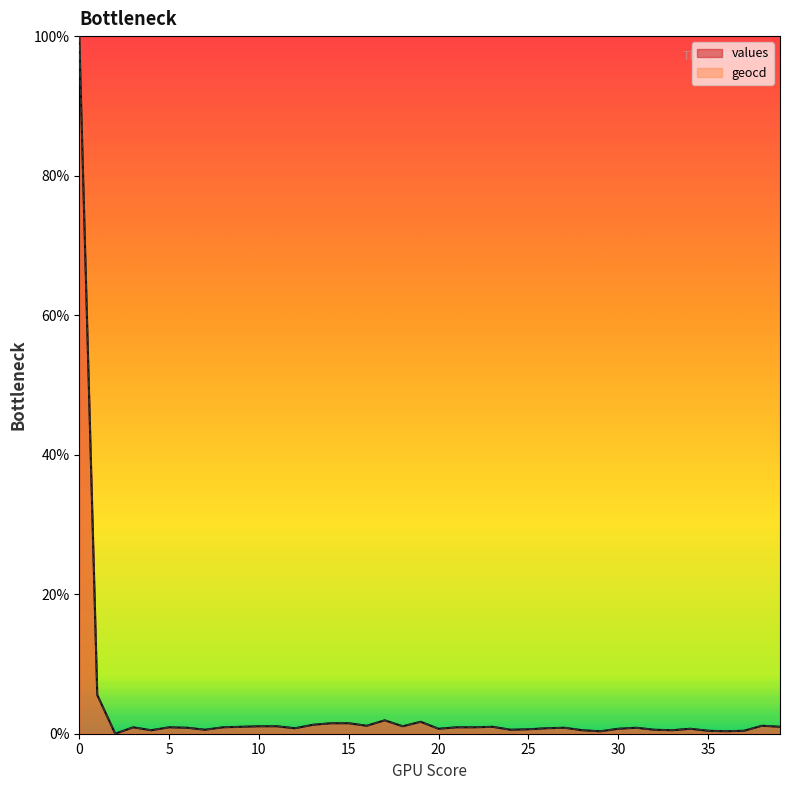

Reading left to right, extract all data points from this chart.

values: 0=100.0	1=5.6	2=0.0	3=0.9	4=0.5	5=0.9	6=0.9	7=0.6	8=0.9	9=1.0	10=1.1	11=1.1	12=0.8	13=1.3	14=1.5	15=1.5	16=1.1	17=1.9	18=1.1	19=1.7	20=0.7	21=0.9	22=0.9	23=1.0	24=0.6	25=0.6	26=0.8	27=0.9	28=0.5	29=0.3	30=0.7	31=0.9	32=0.6	33=0.5	34=0.7	35=0.4	36=0.3	37=0.4	38=1.1	39=1.0
geocd: 0=100.0	1=5.6	2=0.0	3=0.9	4=0.5	5=0.9	6=0.9	7=0.6	8=0.9	9=1.0	10=1.1	11=1.1	12=0.8	13=1.3	14=1.5	15=1.5	16=1.1	17=1.9	18=1.1	19=1.7	20=0.7	21=0.9	22=0.9	23=1.0	24=0.6	25=0.6	26=0.8	27=0.9	28=0.5	29=0.4	30=0.7	31=0.9	32=0.6	33=0.5	34=0.7	35=0.4	36=0.4	37=0.4	38=1.1	39=1.0